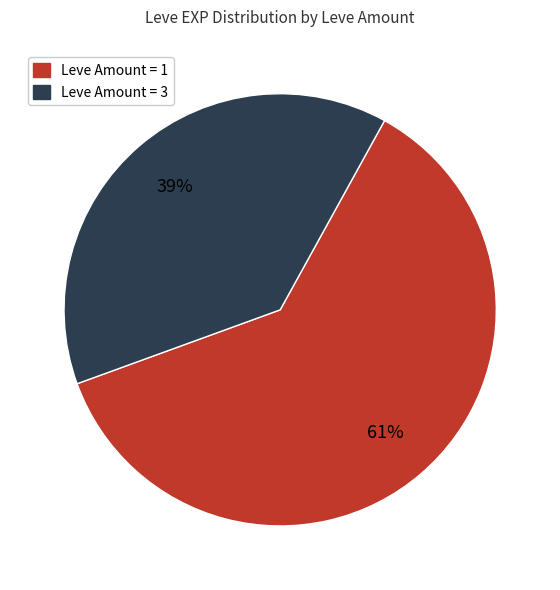

True or false: Leve Amount = 1 accounts for 52% of the total.

False